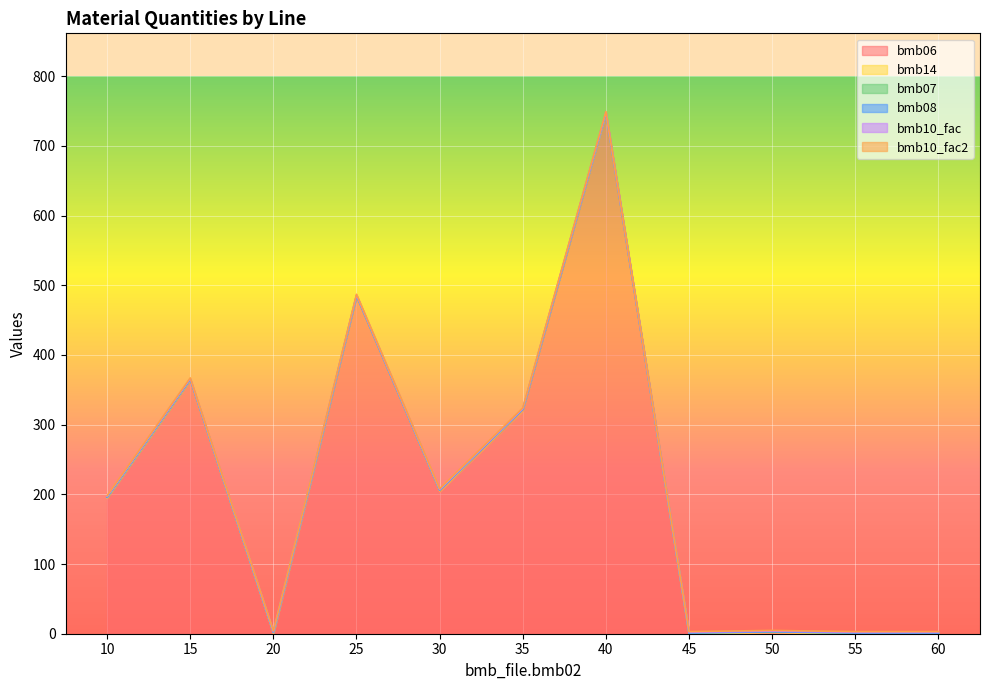

Which series has the largest total across all categories?

bmb06